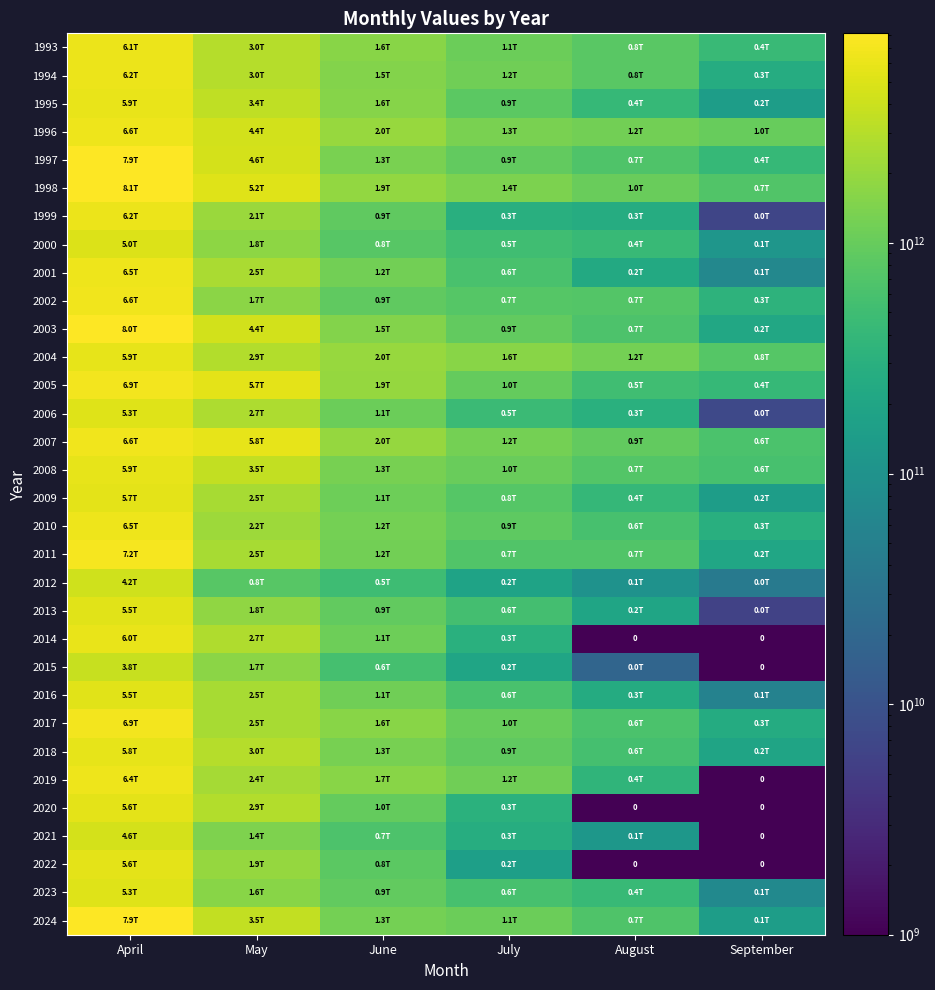

What is the spread (max minus min) of values at July?

1455024867129.8